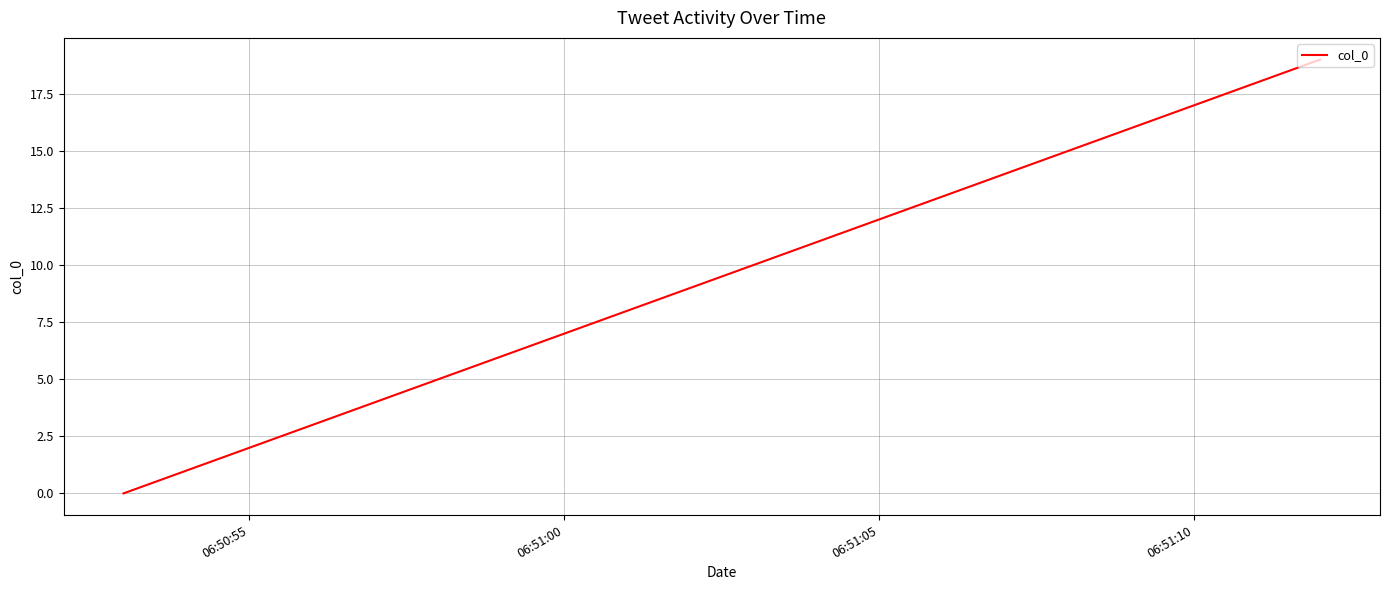

What is the greatest value displayed?

19